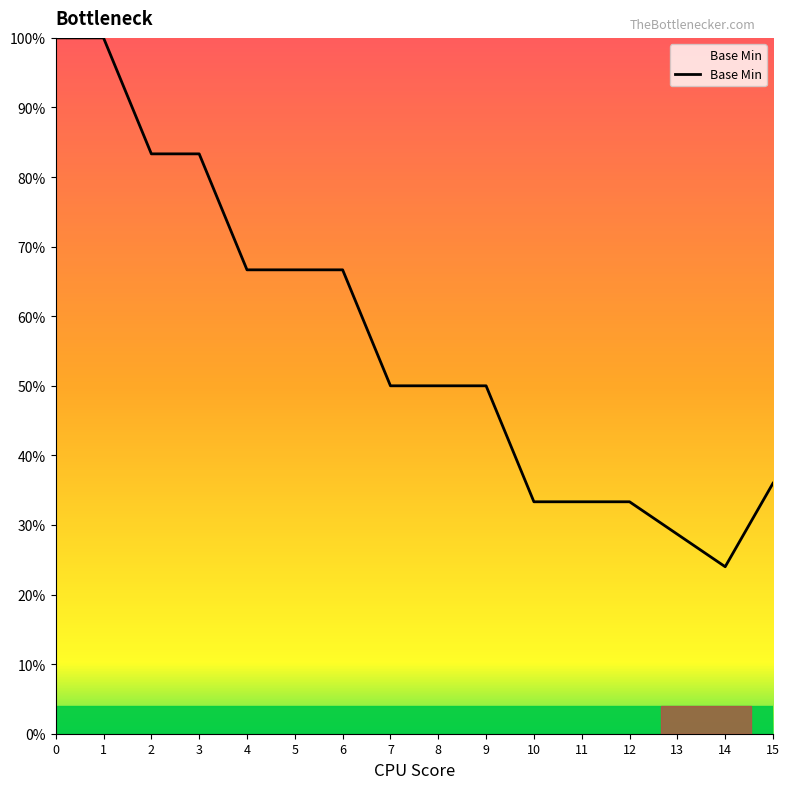

Reading left to right, transcribe all the data shown in this chart.

100.0	100.0	83.3	83.3	66.7	66.7	66.7	50.0	50.0	50.0	33.3	33.3	33.3	28.7	24.0	36.0